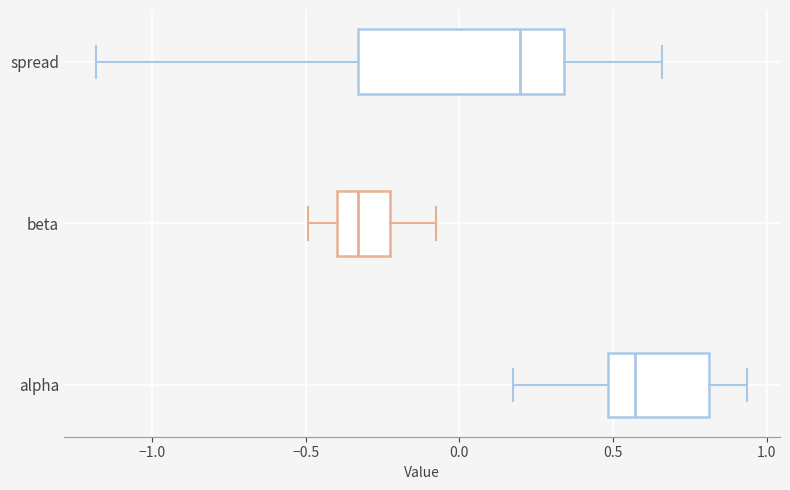

Reading bottom to top, read every box against the x-axis: the position of its median line, the range the box covers, and the ends of its whiskers. The values are not printed on the chart, so give them approximately, as read against the axis.

alpha: median 0.55, box 0.50 to 0.80, whiskers 0.15 to 0.95
beta: median -0.35, box -0.40 to -0.25, whiskers -0.50 to -0.10
spread: median 0.20, box -0.35 to 0.35, whiskers -1.20 to 0.65